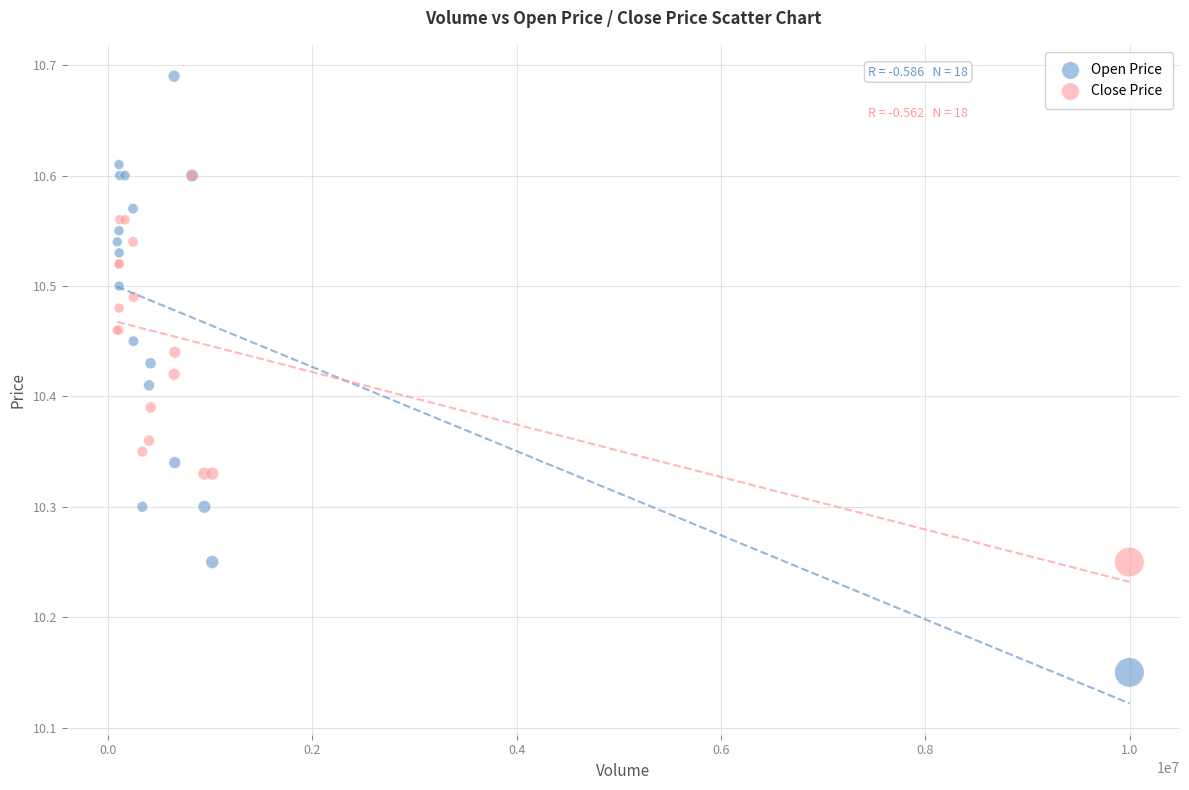

Which series reaches the minimum Y coordinate?

Open Price